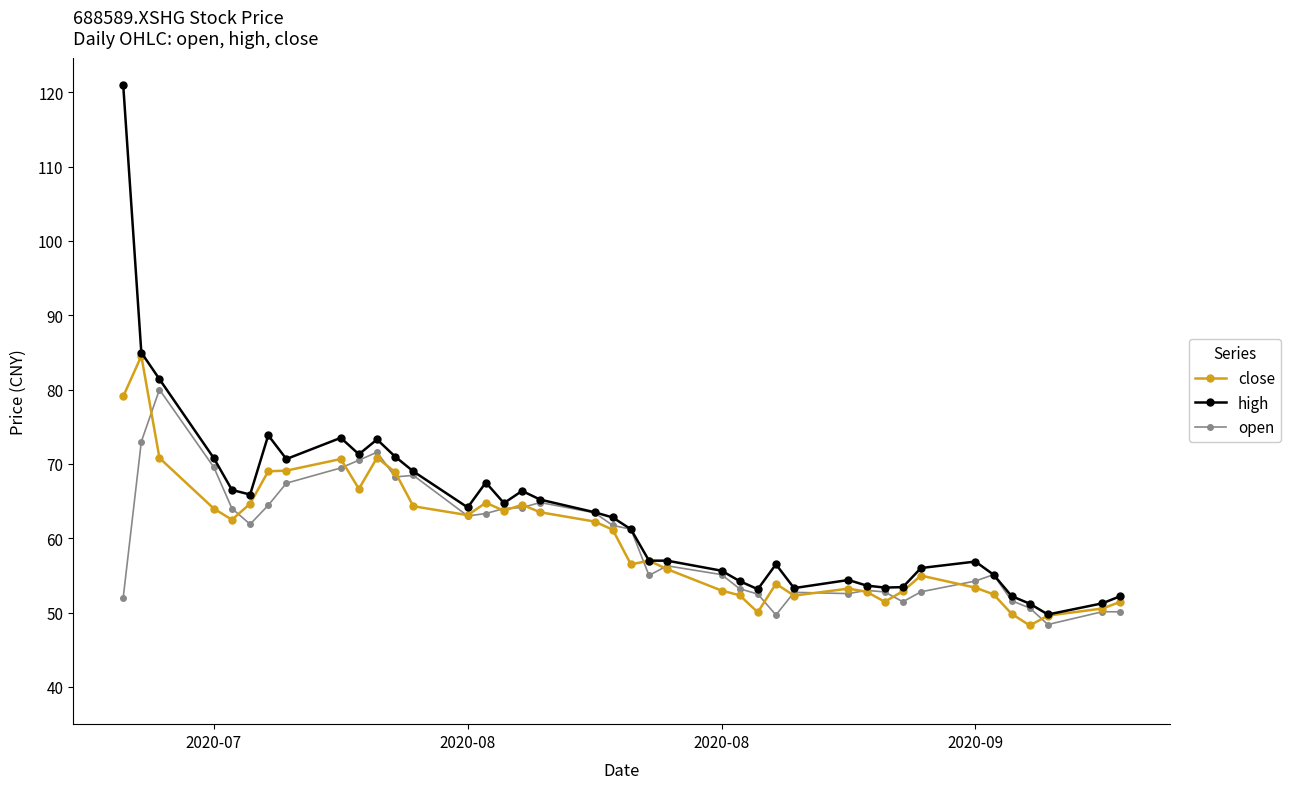

What is the difference between the maximum and minimum values in the open series?

31.6